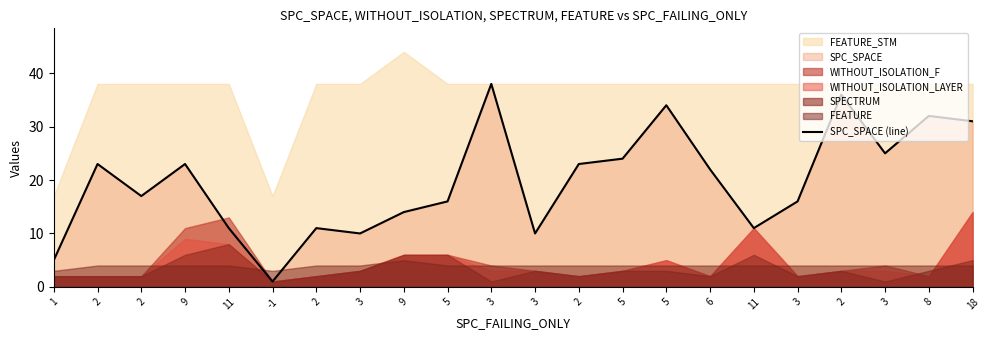

How many interior local peaks (higher than both neighbors) does the data have?

7